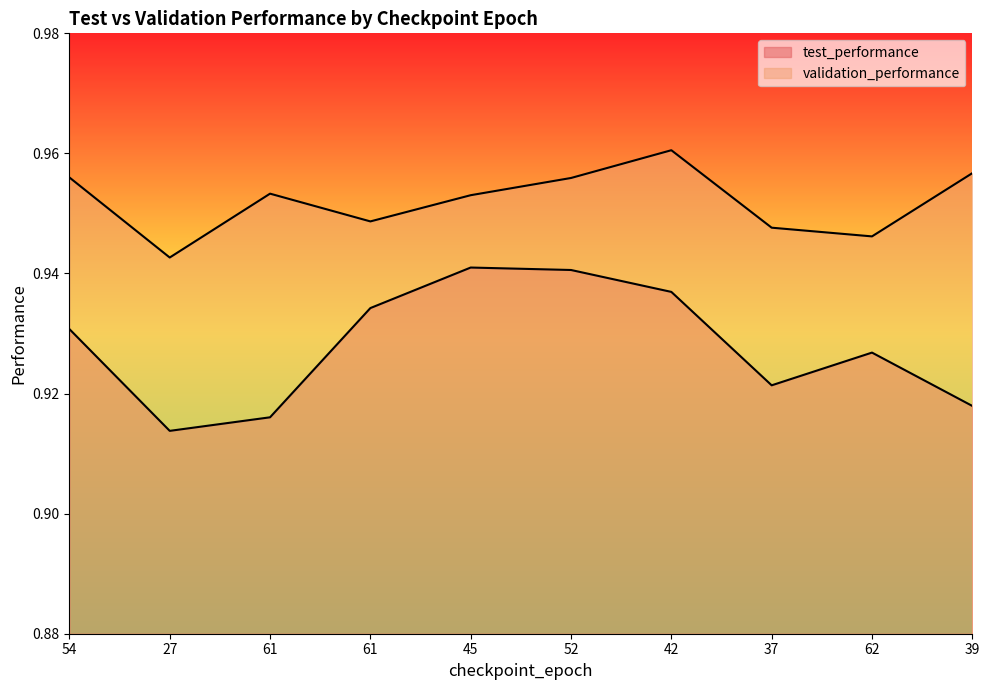

At which category is the sum across all series the highest?

42